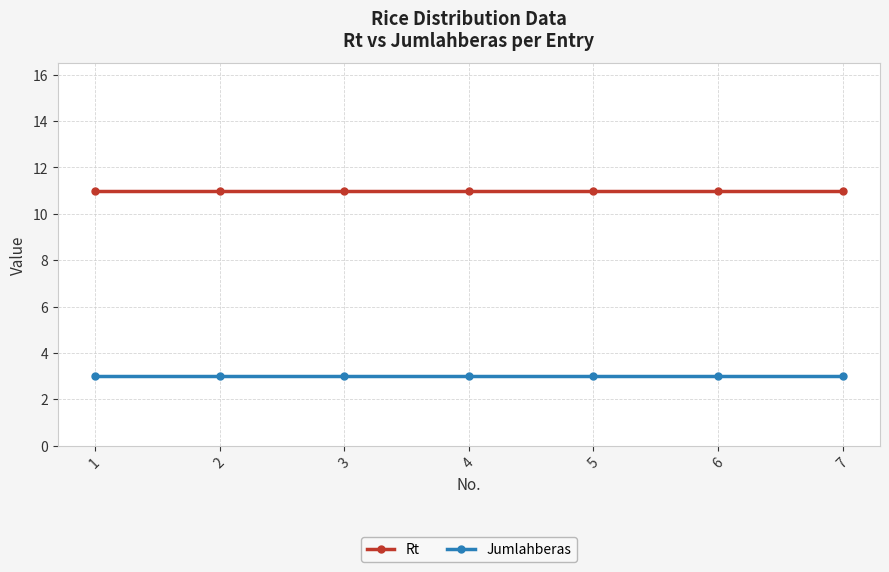

Is the value of Rt at 5 greater than the value of Jumlahberas at 5?

Yes